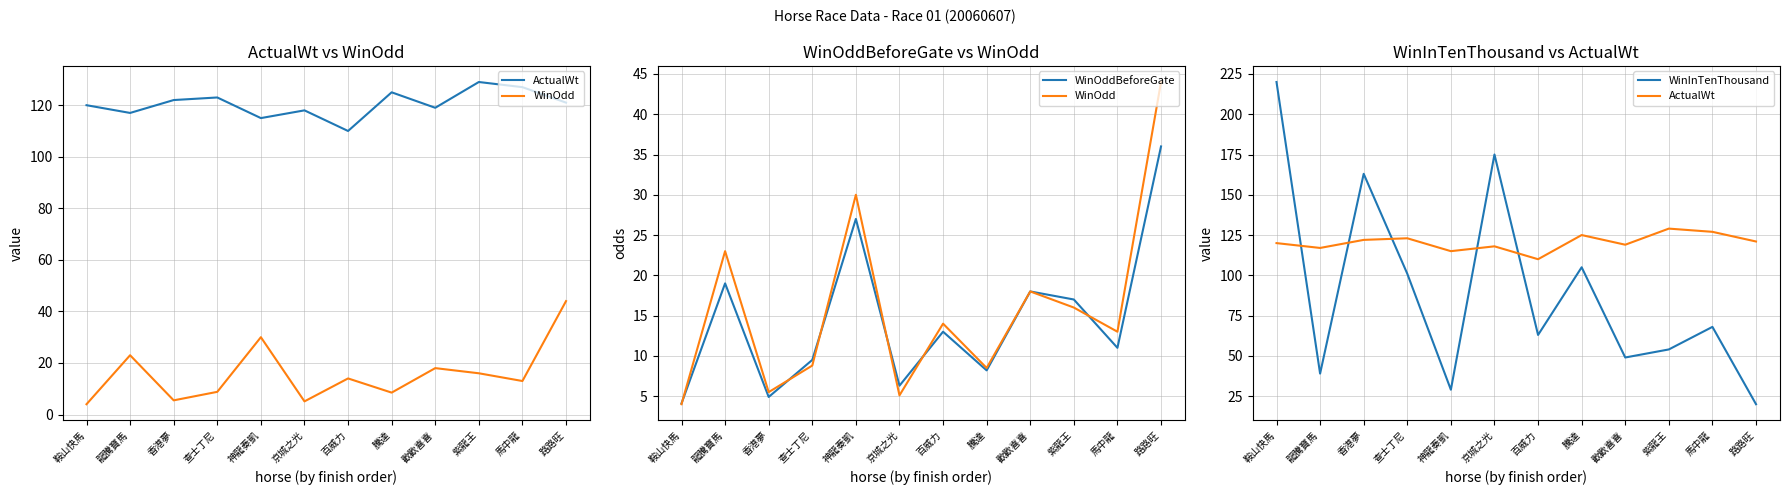

Which series has the widest spread of values?

WinInTenThousand